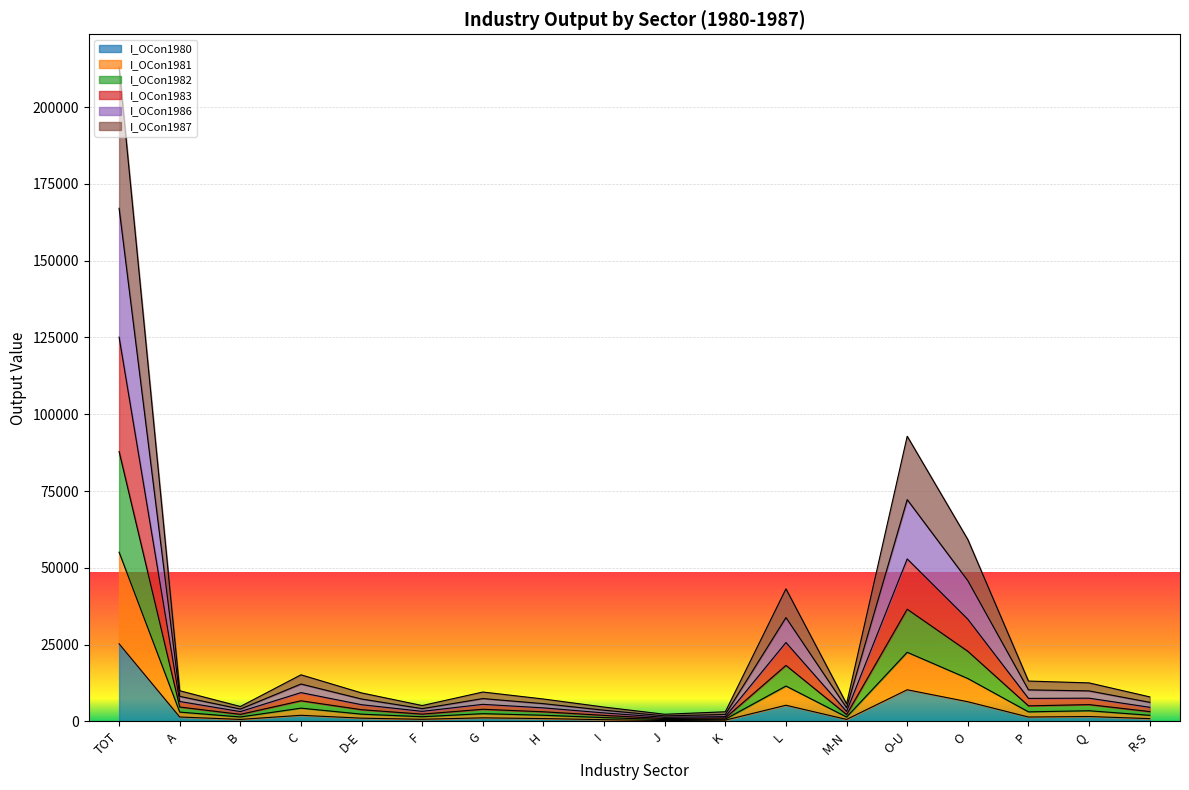

At which label does I_OCon1980 reach its peak?

TOT